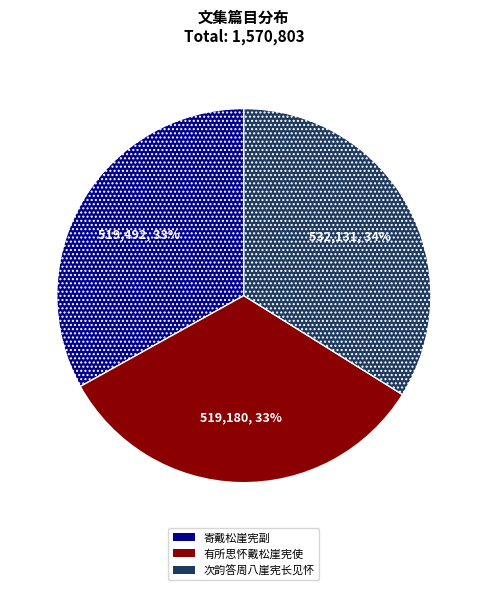

The 次韵答周八崖宪长见怀 slice represents 34% of the pie. True or false?

True